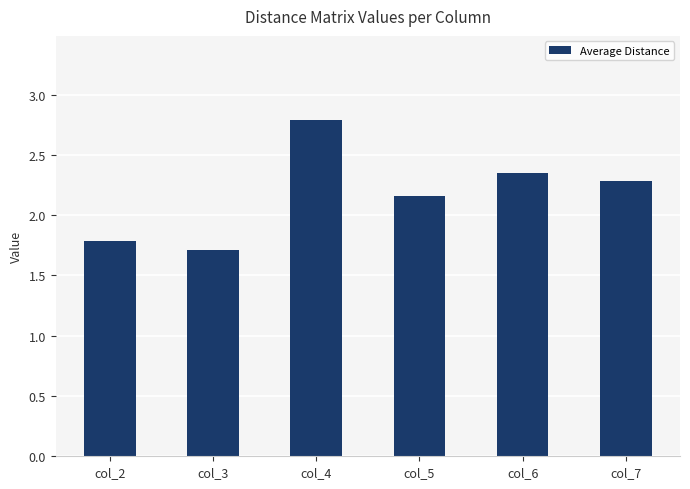

True or false: the data shows 2.4 at col_3.

False